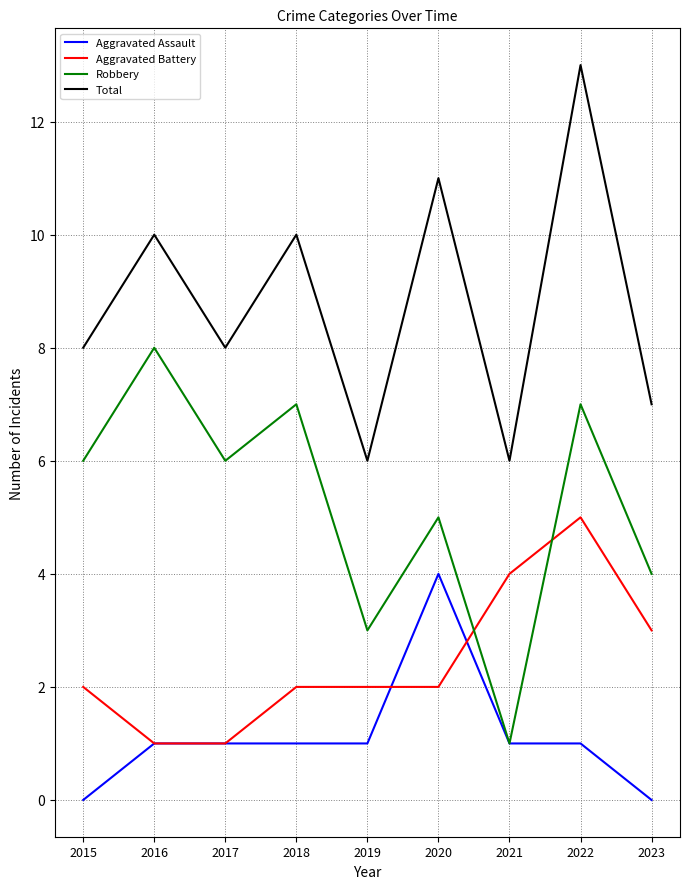

Does the chart have visible grid lines?

Yes